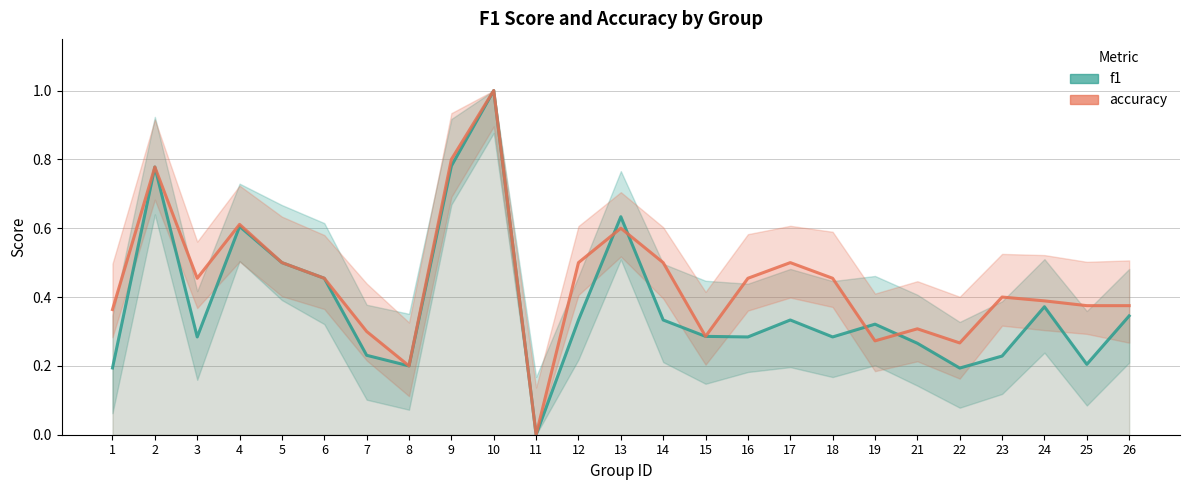

What is the value of the f1 point at the 5th from the left?

0.5